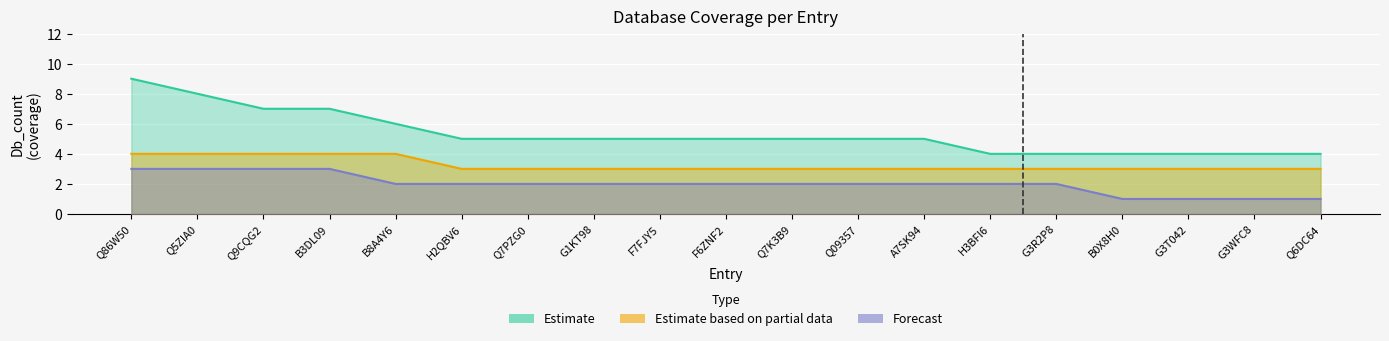

True or false: Db_count_2 has more than 2 interior local peaks.

False